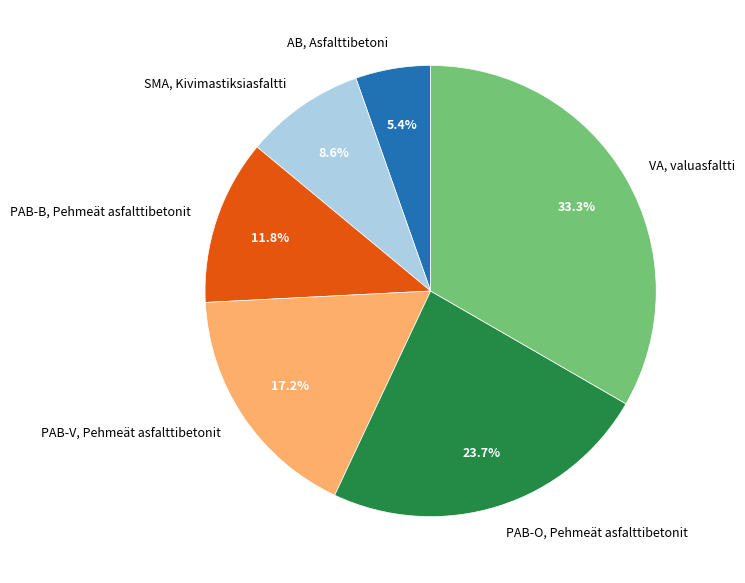

Is the sum of PAB-V, Pehmeät asfalttibetonit and PAB-B, Pehmeät asfalttibetonit greater than half?

No